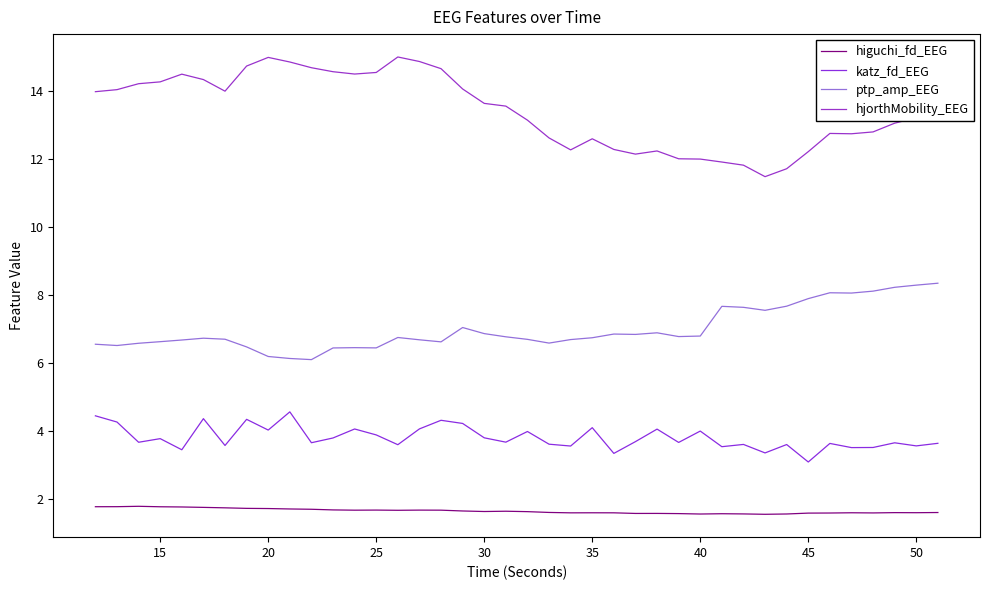

What is the sum of all hjorthMobility_EEG values?

536.1